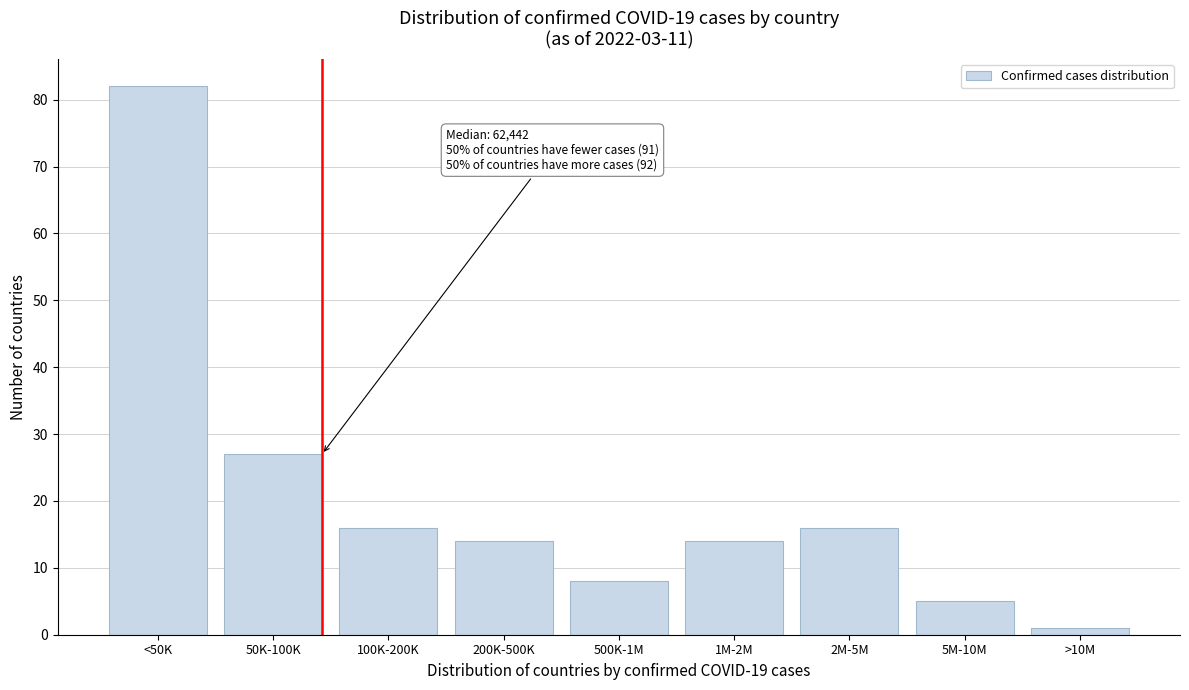

Reading left to right, transcribe all the data shown in this chart.

82	27	16	14	8	14	16	5	1